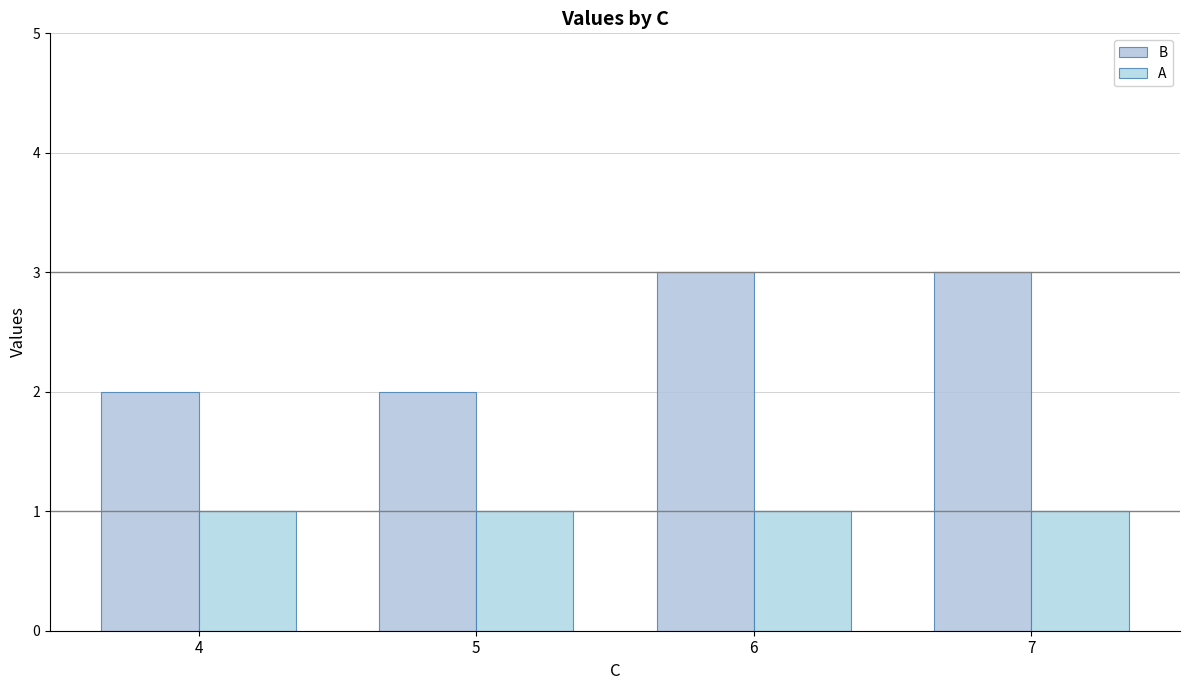

At how many categories does at least one series exceed 1?

4